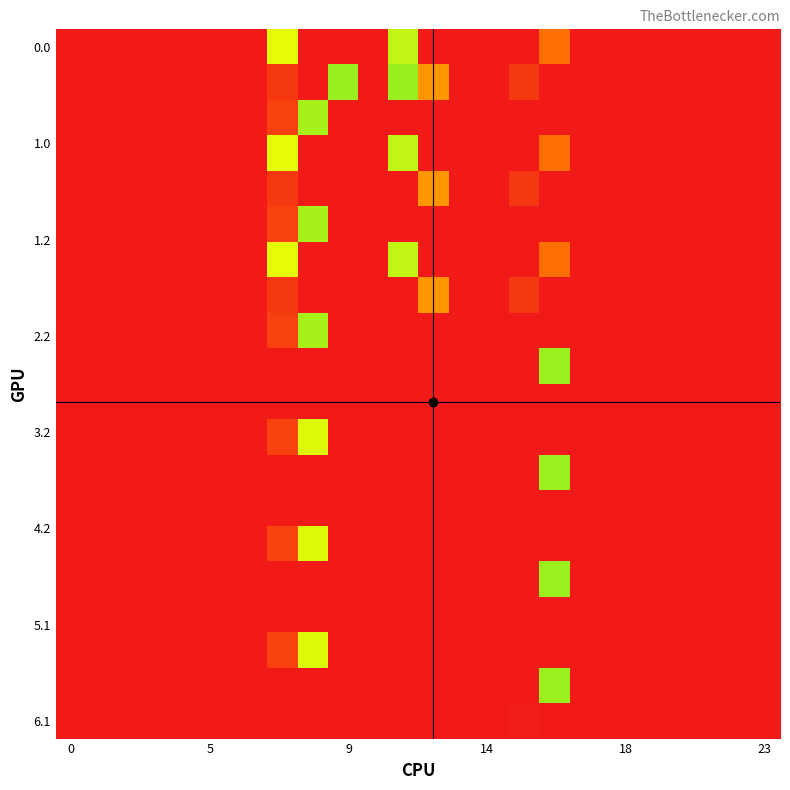

At which category is the sum across all series the highest?

16